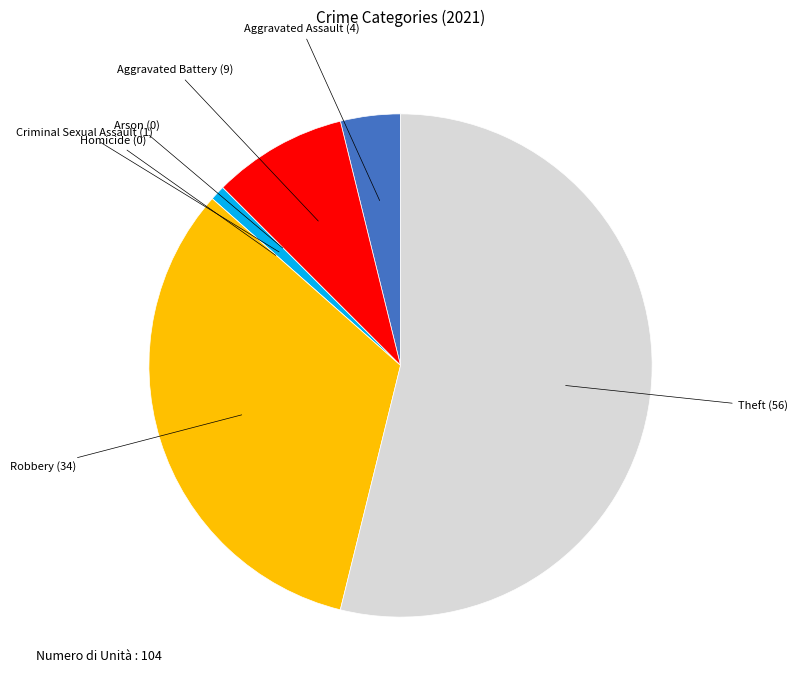

Which category accounts for the majority?

Theft